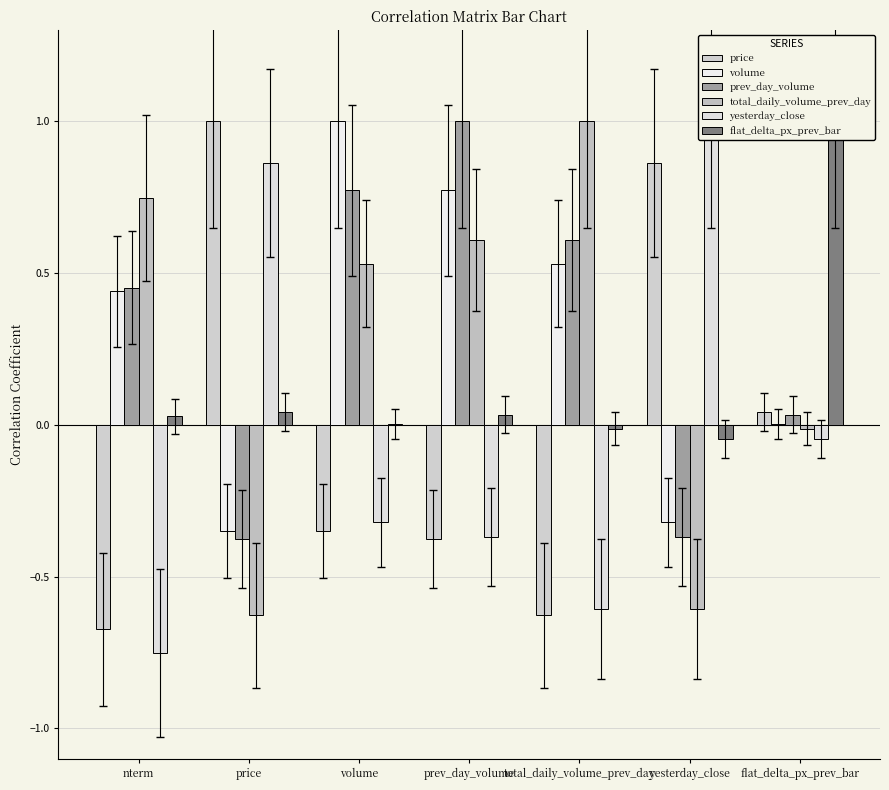

What is the total value across all series at total_daily_volume_prev_day?

0.9